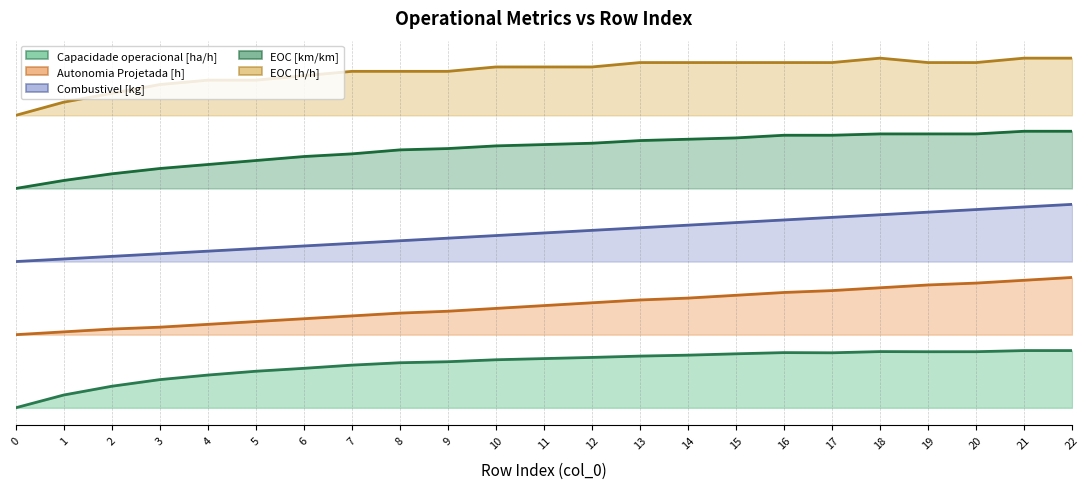

What is the sum of the Capacidade operacional [ha/h] (line) values at 12 and 16?

1.7